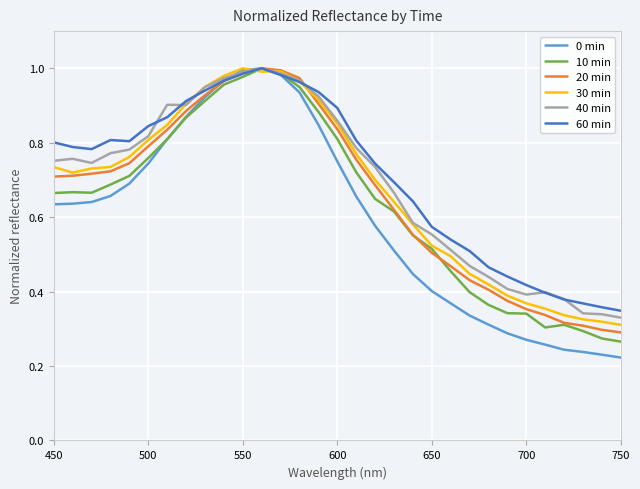

Which series has the largest range (max minus min)?

0 min